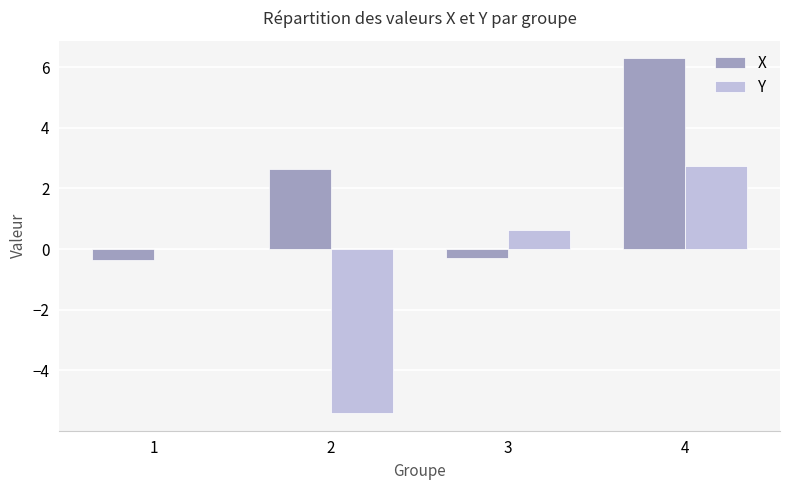

What is the maximum value for Y?

2.8